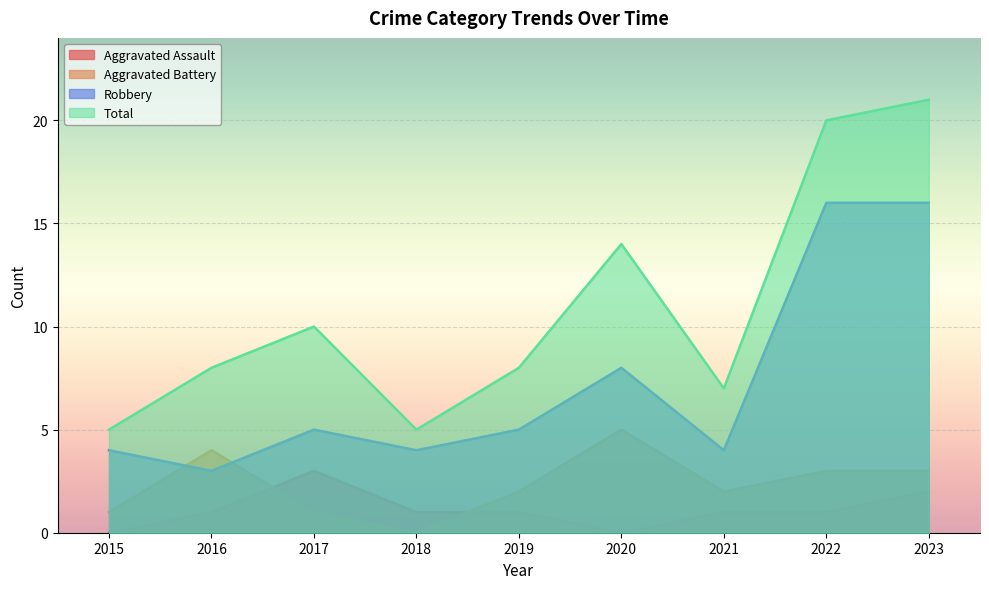

What is the sum of all Robbery values?

65